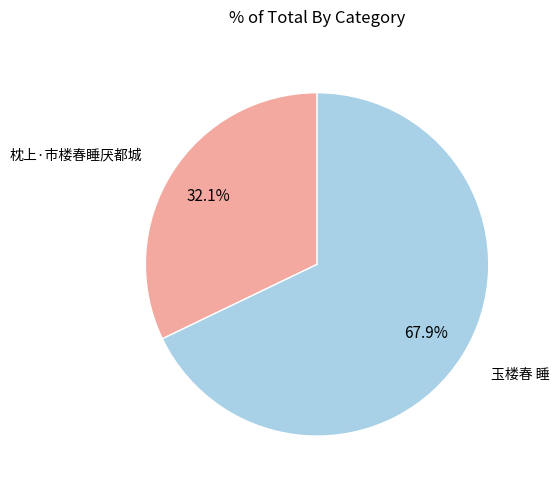

Is the sum of 玉楼春 睡 and 枕上·市楼春睡厌都城 greater than half?

Yes